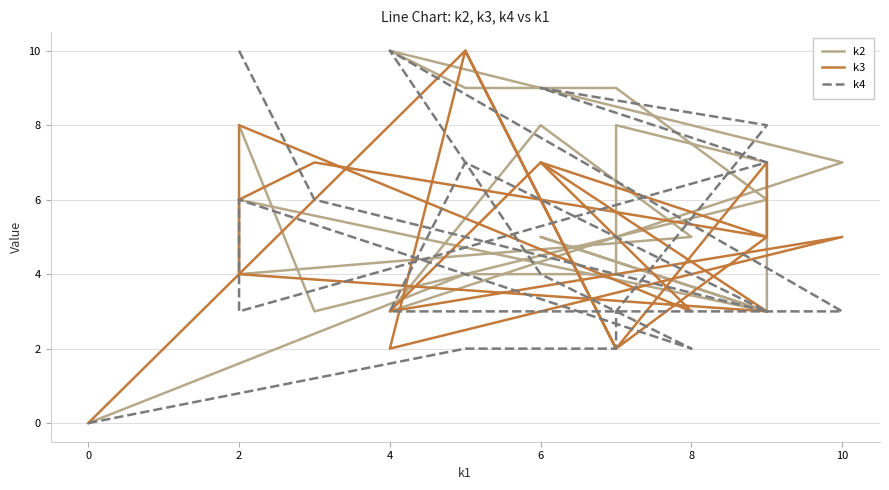

Is this an area chart (filled region under the line)?

No